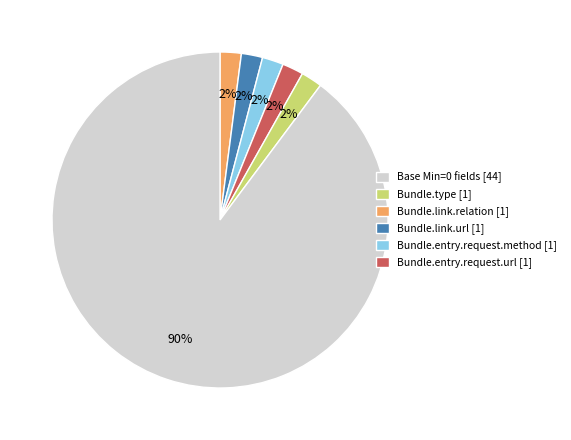

How many slices are in this pie chart?

6